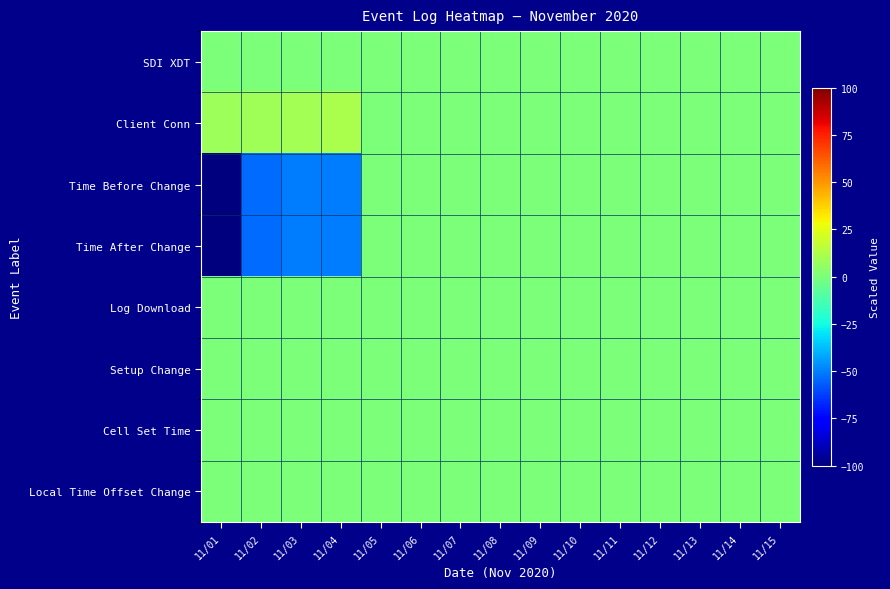

Count the number of categories in the chart.

15